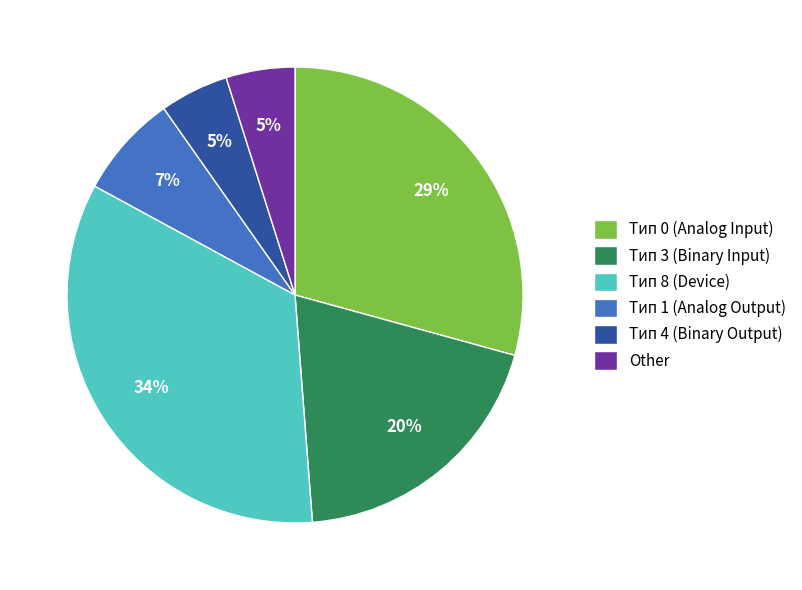

Is it true that Тип 1 (Analog Output) is 7% of the pie?

True